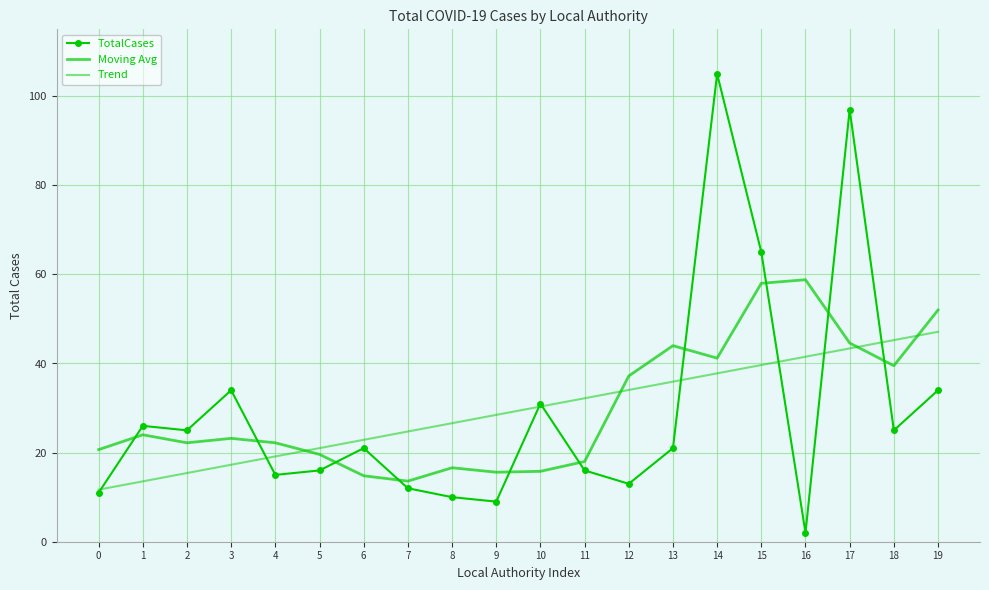

How many lines are shown in the chart?

3